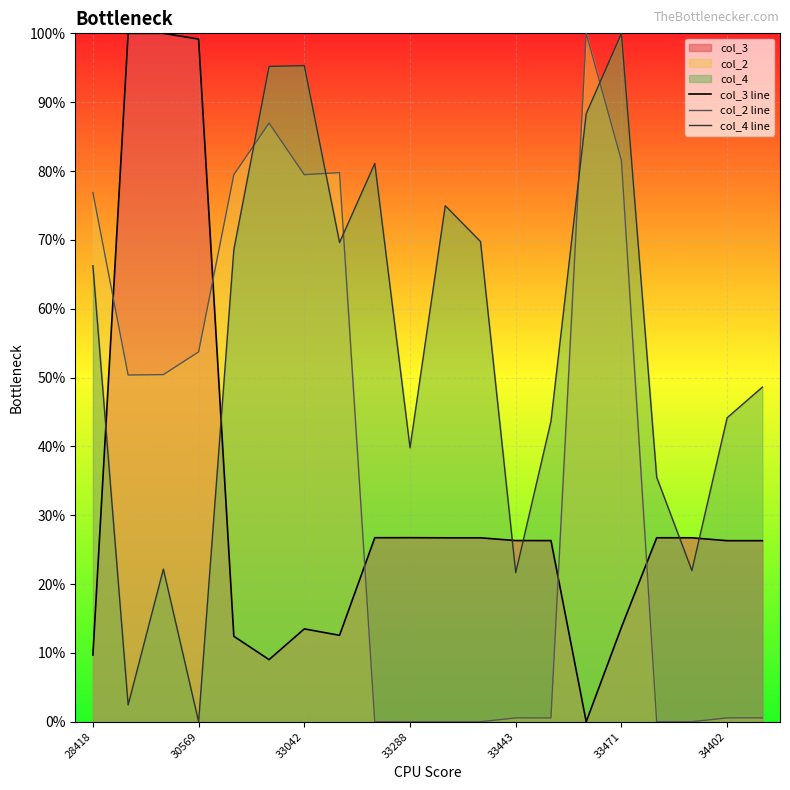

At how many categories does at least one series exceed 35?

18